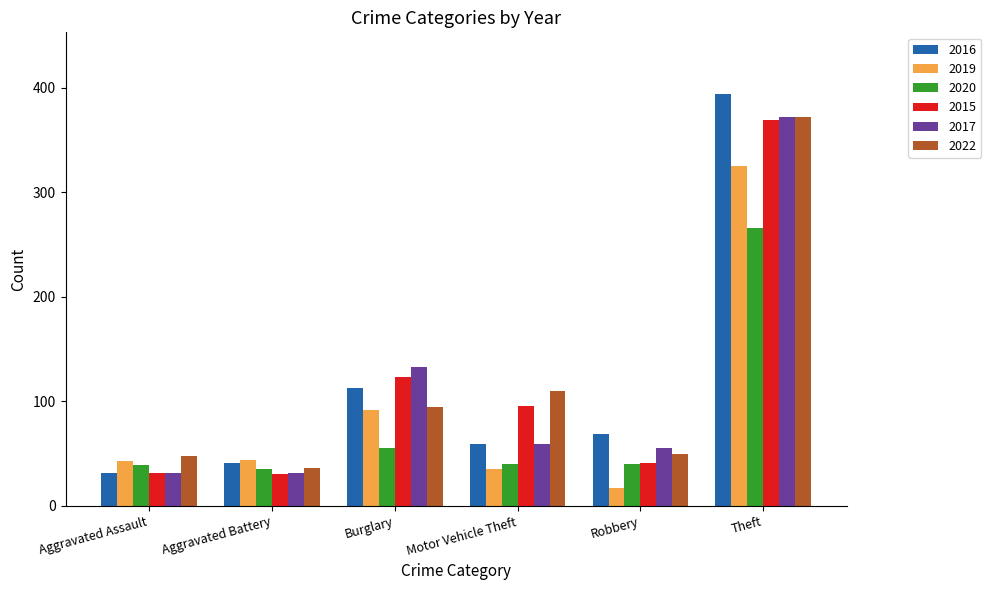

What is the approximate value of 2016 at Aggravated Assault, to the nearest 10?

30